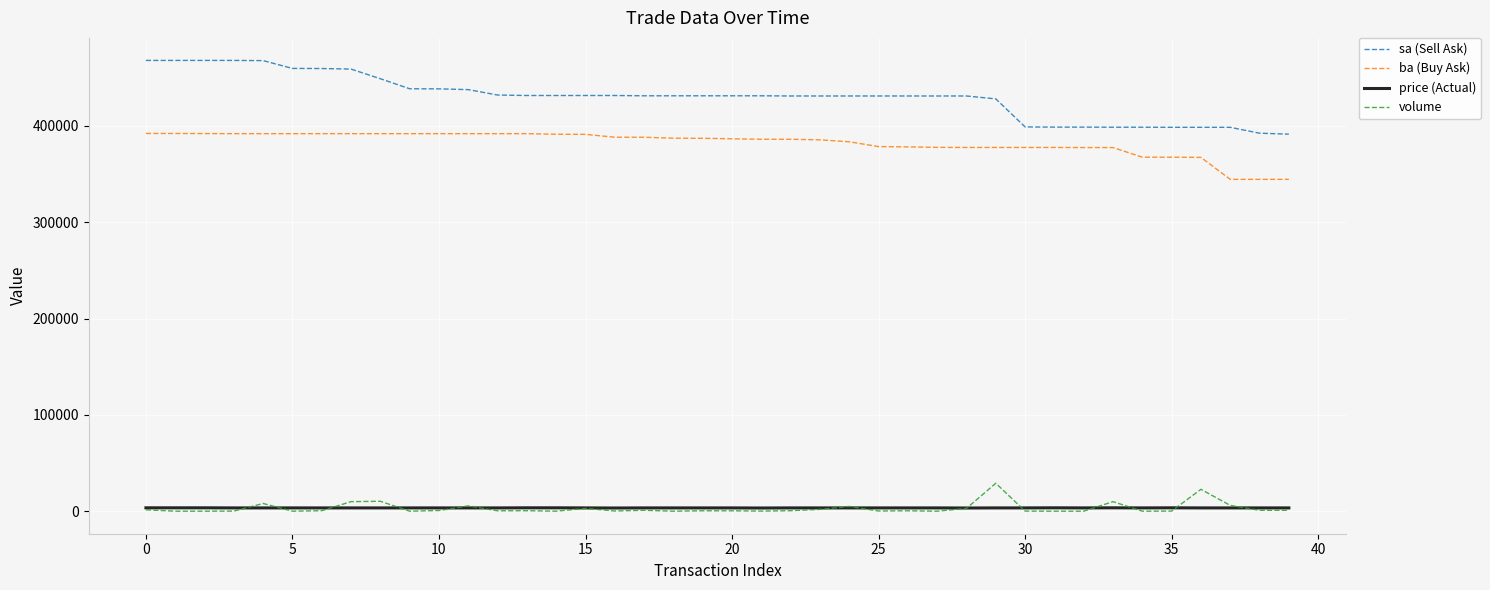

At how many categories does at least one series exceed 26955?

40